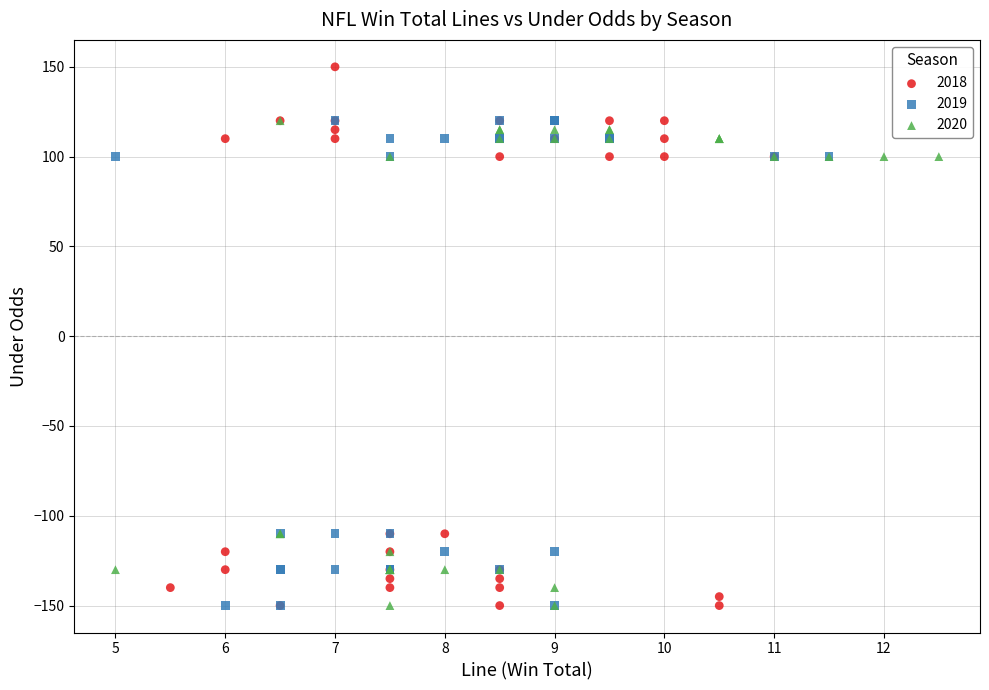

Which series reaches the maximum Y coordinate?

2018